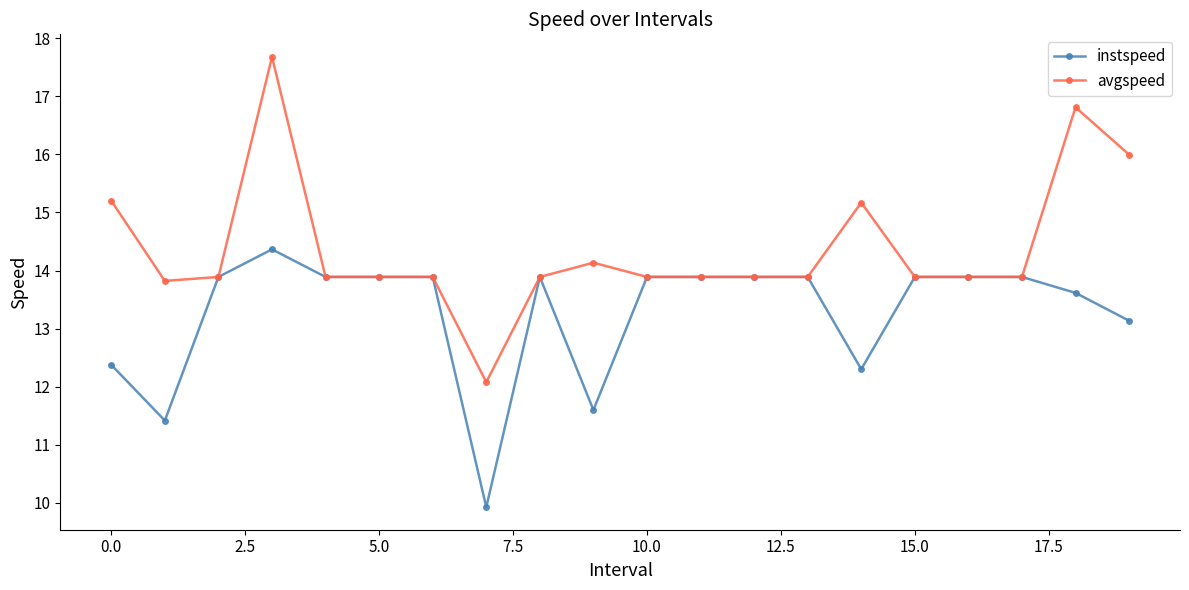

Does the chart display data point markers on the line(s)?

Yes